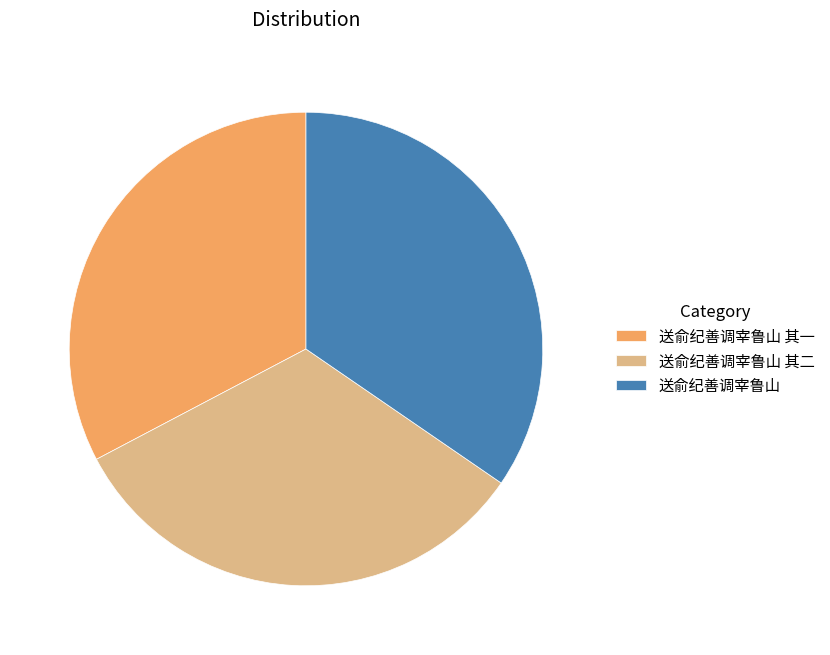

How many slices are in this pie chart?

3